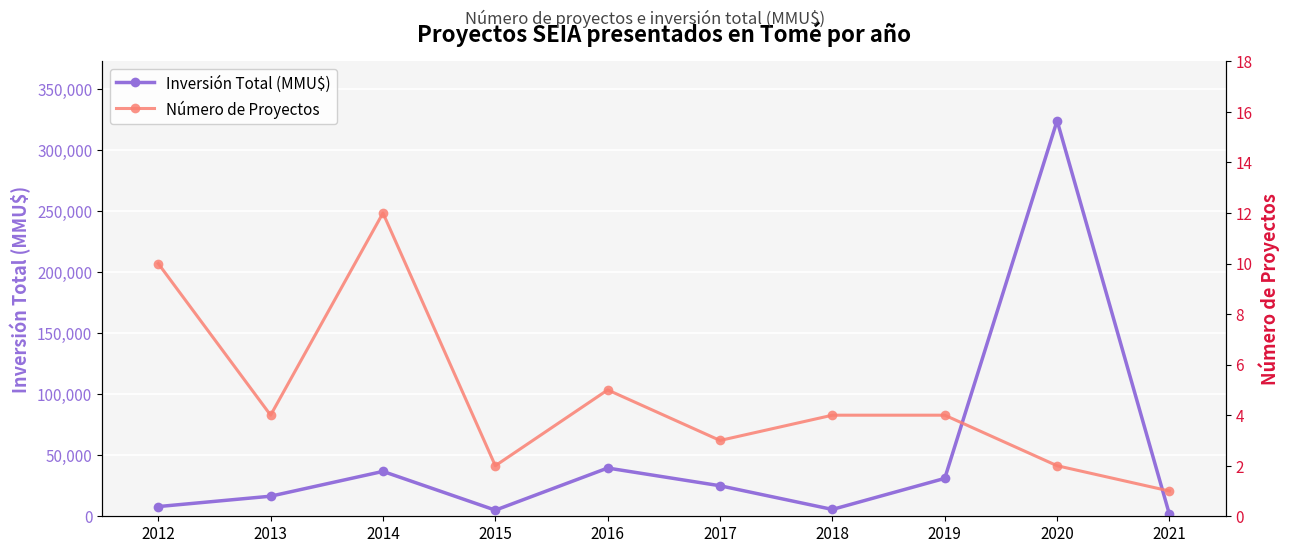

True or false: Inversión Total (MMU$) and Número de Proyectos cross at least once.

False